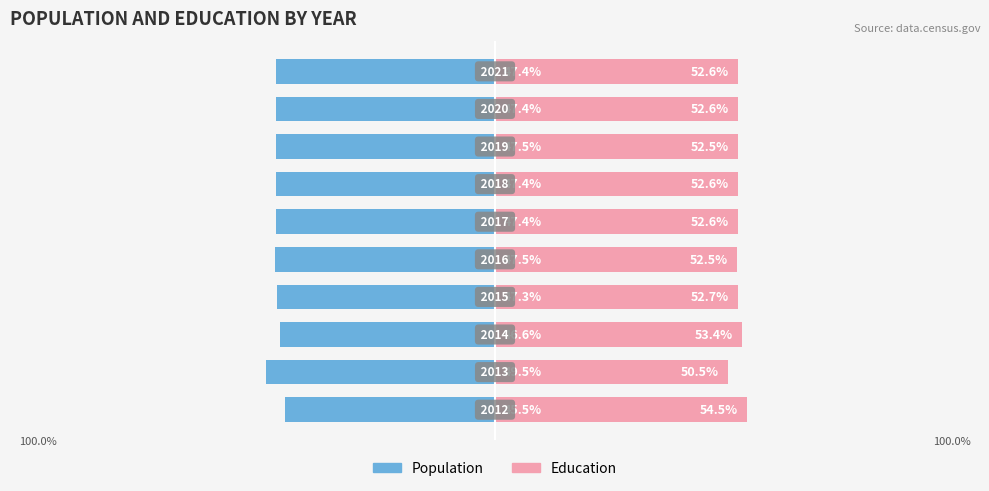

Which series changed the most between 3 and 4?

Population